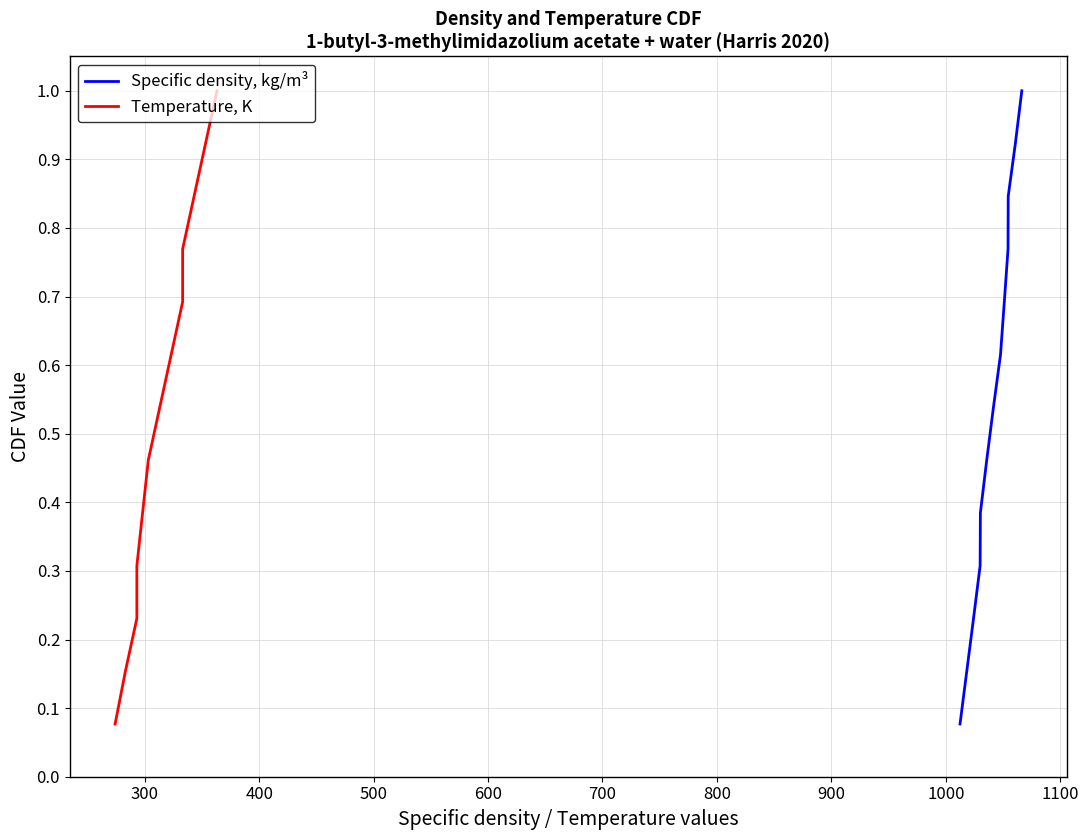

True or false: Temperature, K and Specific density, kg/m³ intersect in this chart.

False